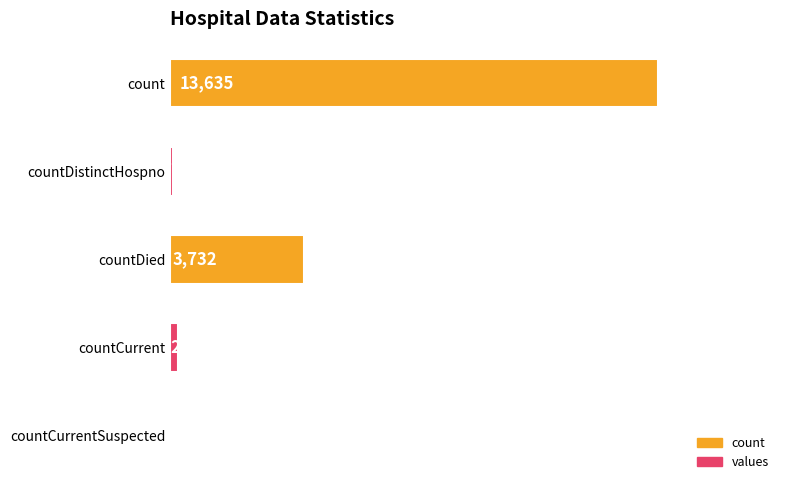

How many positive values are there?

4